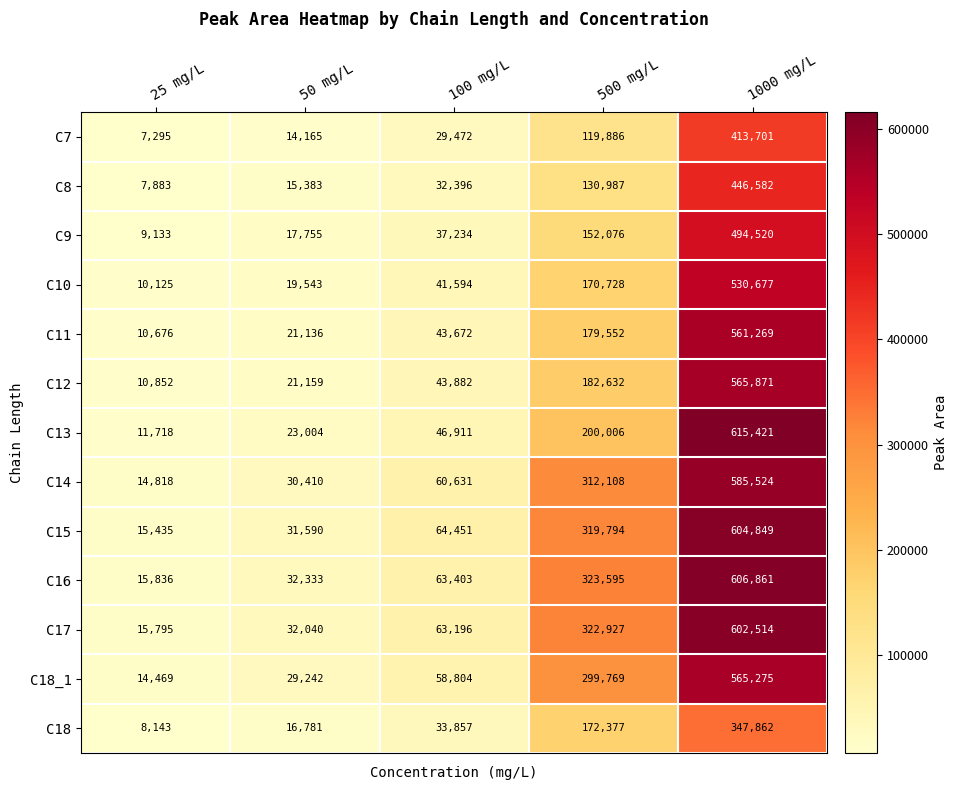

Which series has the largest total across all categories?

C16